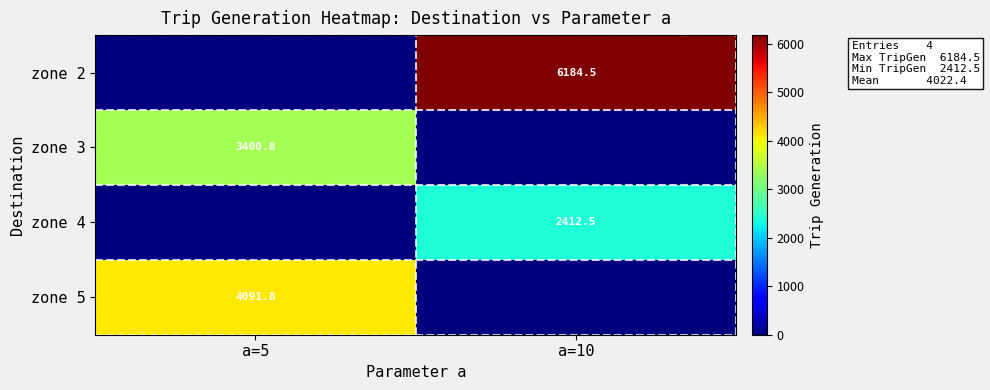

Is it true that zone 4 equals 763.7 at a=10?

False